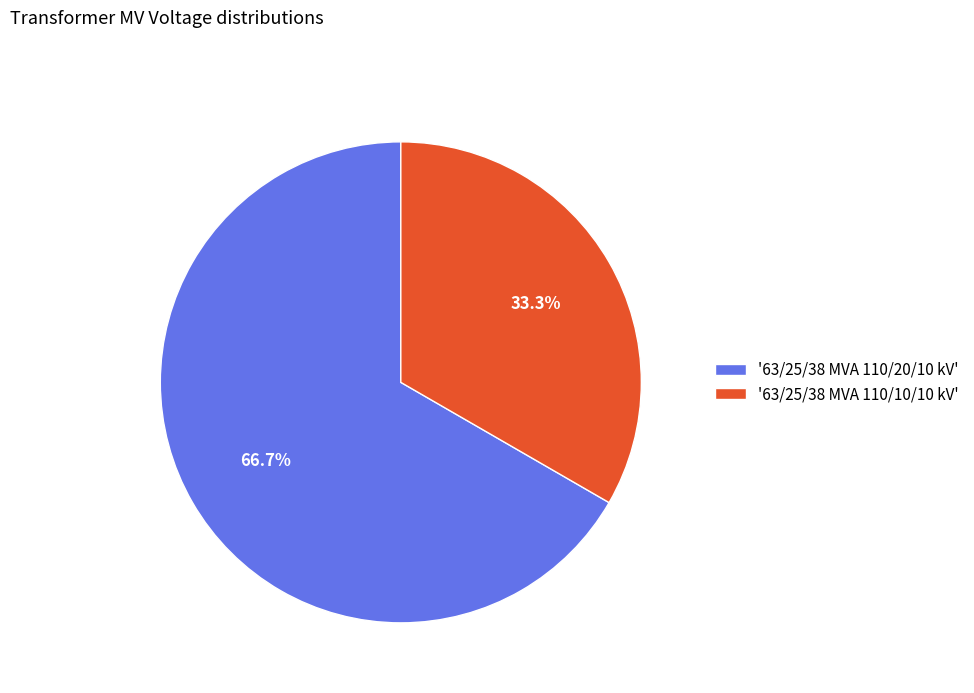

Which has a higher value, '63/25/38 MVA 110/20/10 kV' or '63/25/38 MVA 110/10/10 kV'?

'63/25/38 MVA 110/20/10 kV'